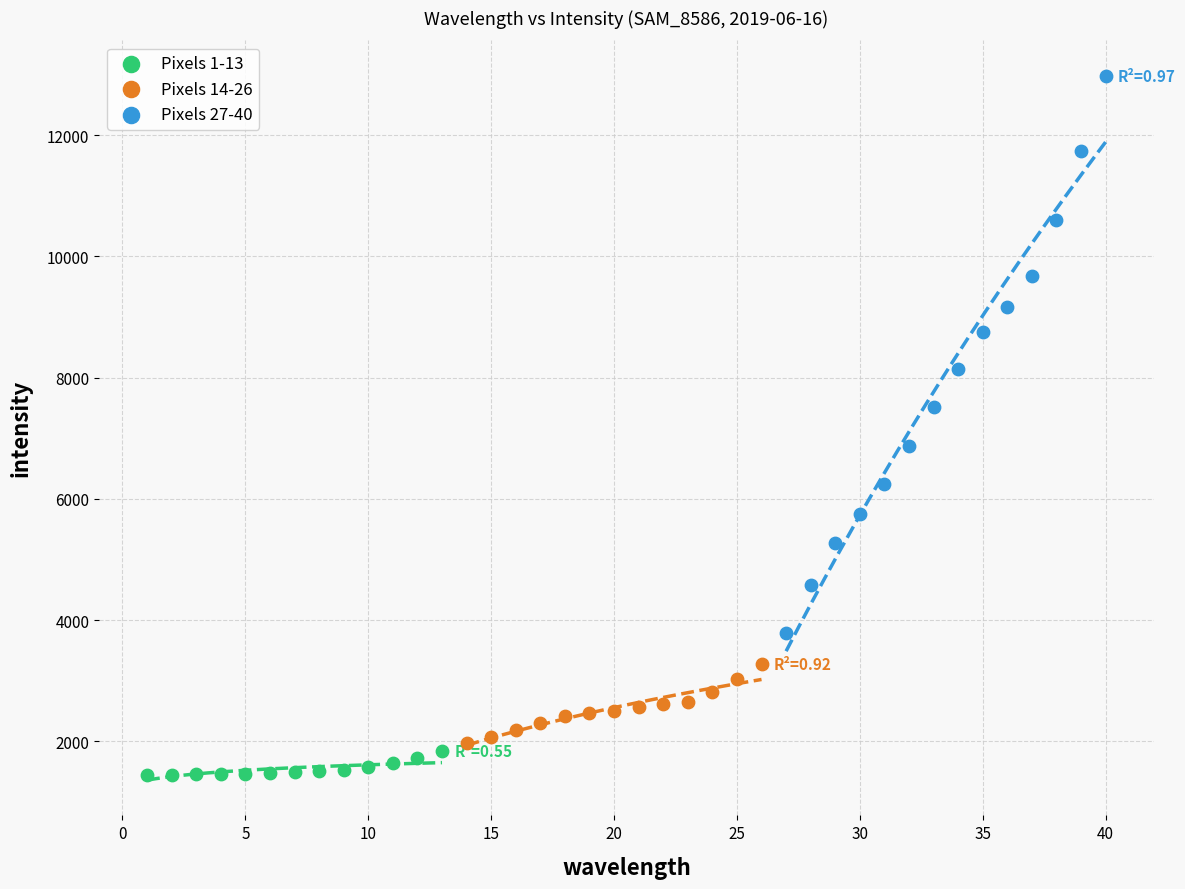

Which series contains the lowest Y value?

Pixels 1-13